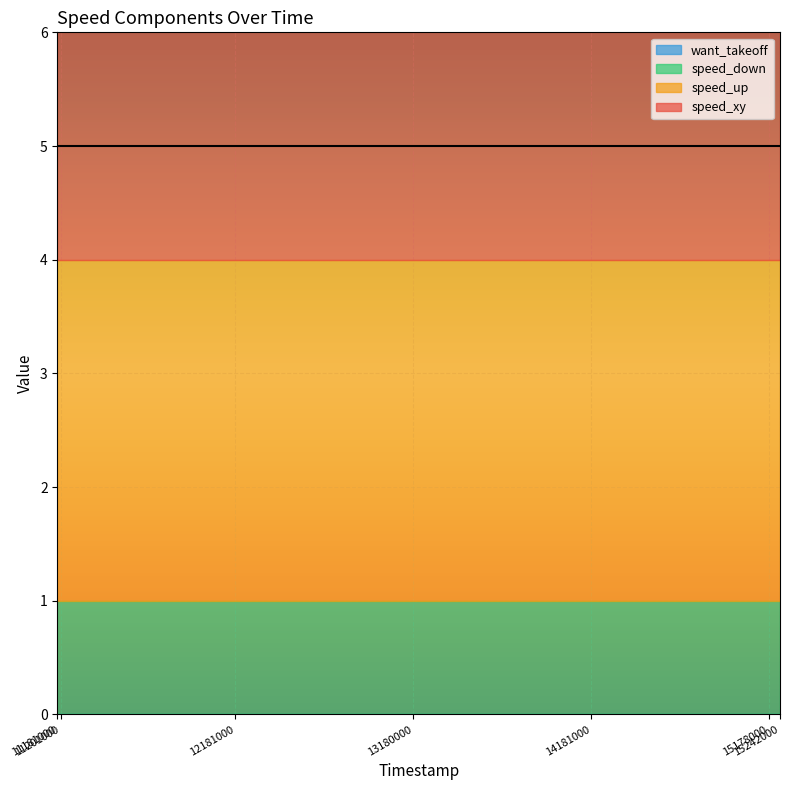

Which has a higher value, 12181000 or 14181000?

12181000